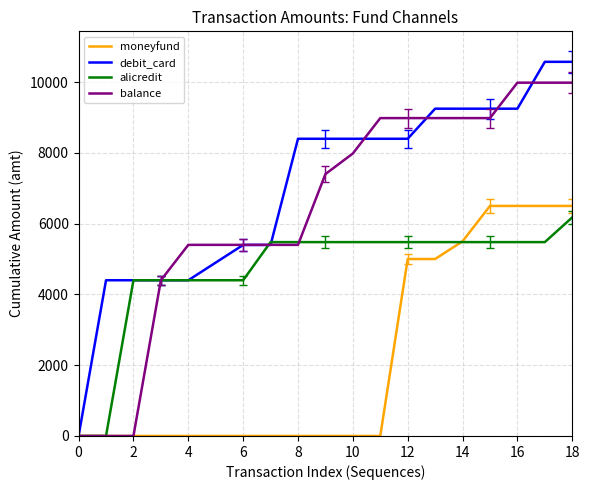

Which series has the largest total across all categories?

debit_card